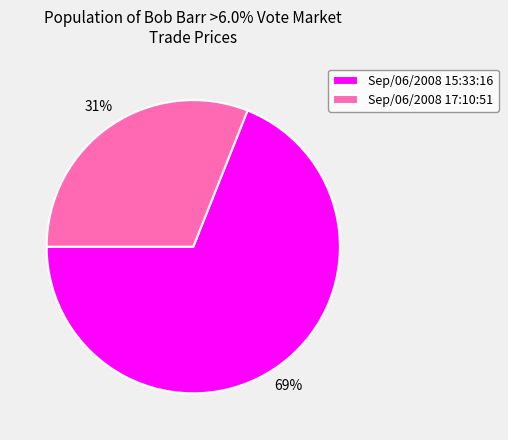

To the nearest percent, what is the difference between the Sep/06/2008 15:33:16 and Sep/06/2008 17:10:51 slice percentages?

38%